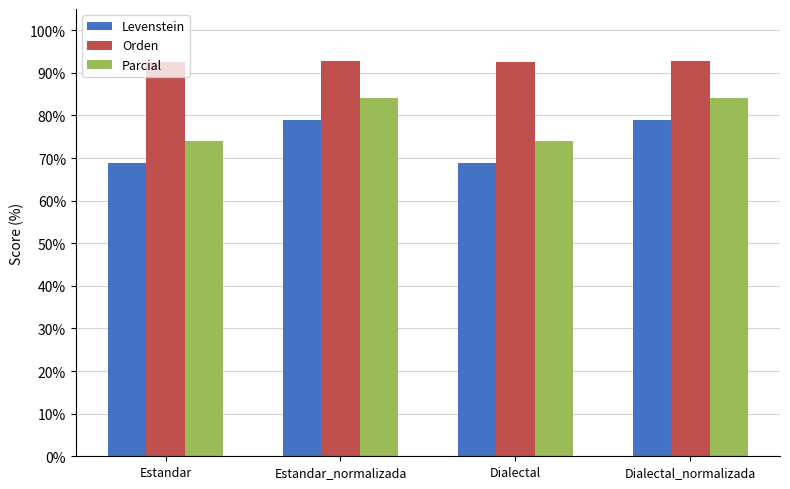

Which series has the largest total across all categories?

Orden